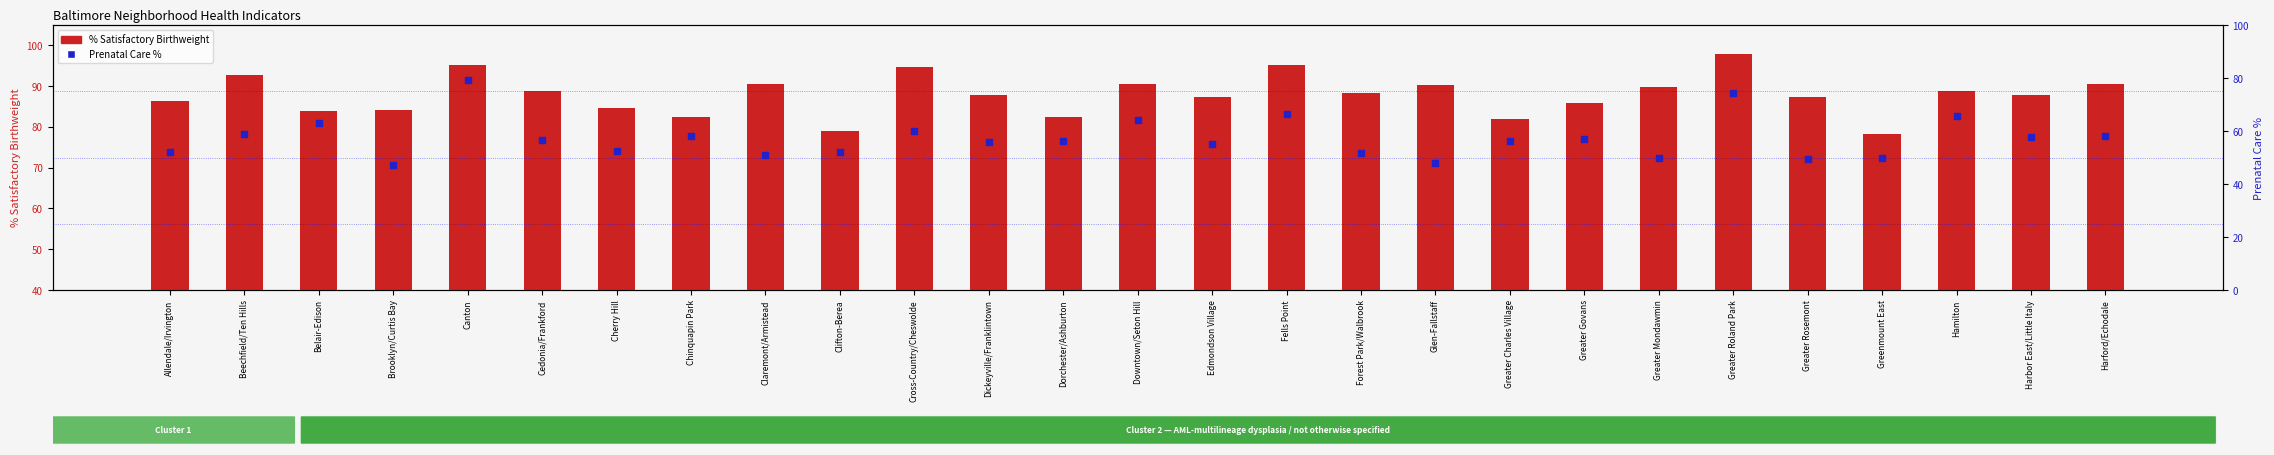

What is the total value across all series at Cedonia/Frankford?

145.4